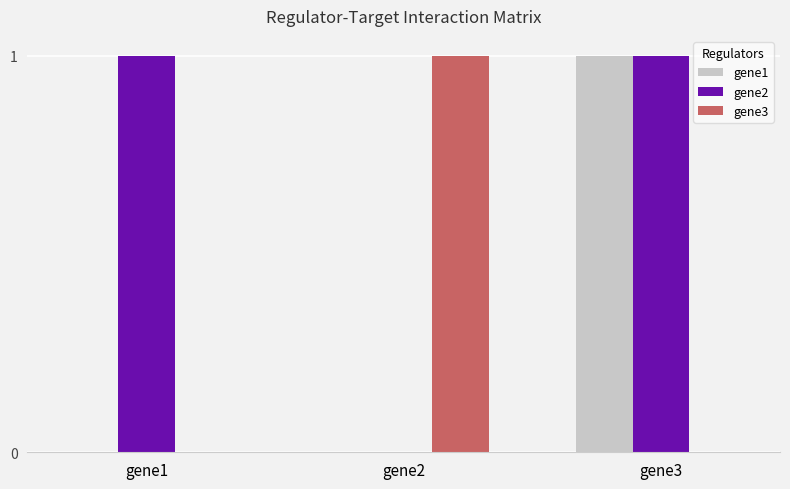

Which series has the largest total across all categories?

gene2